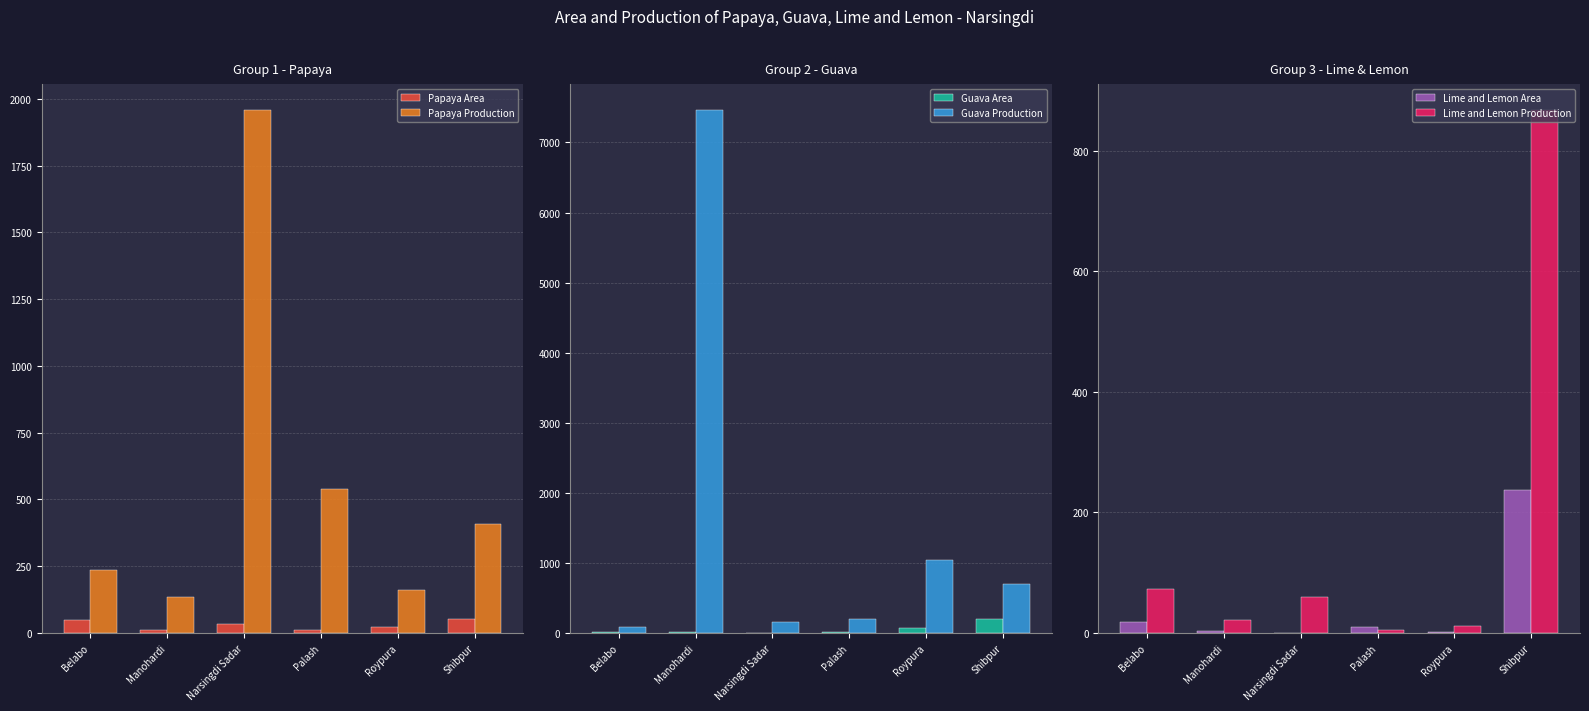

What is the value of the Guava Production bar at the 6th from the left?

698